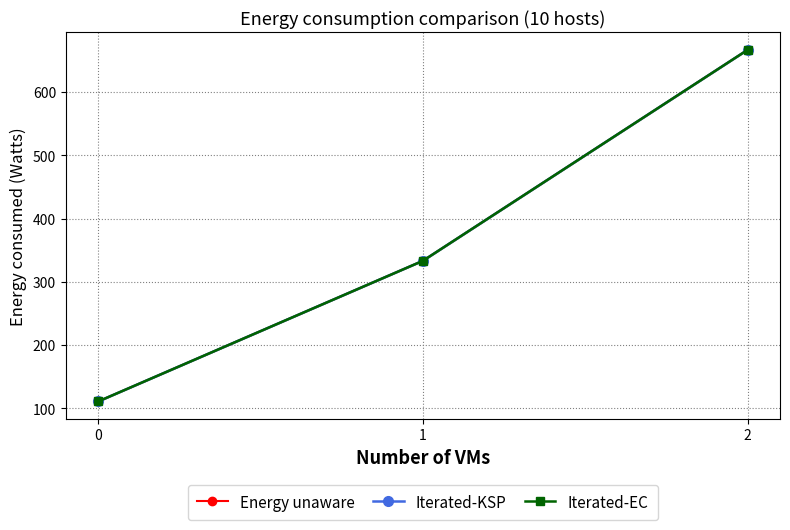

At which category is the sum across all series the highest?

2